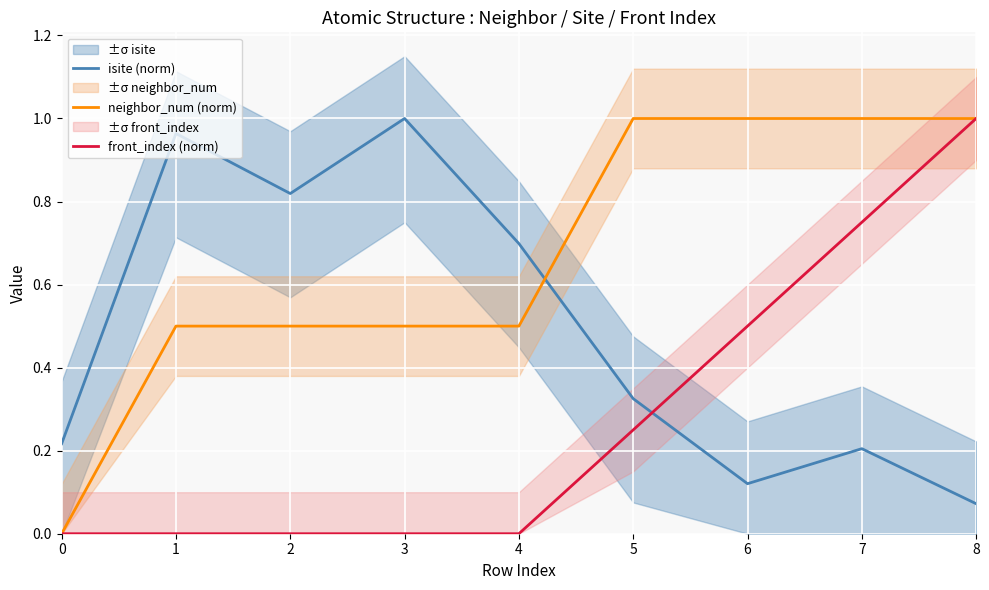

Is this an area chart (filled region under the line)?

No